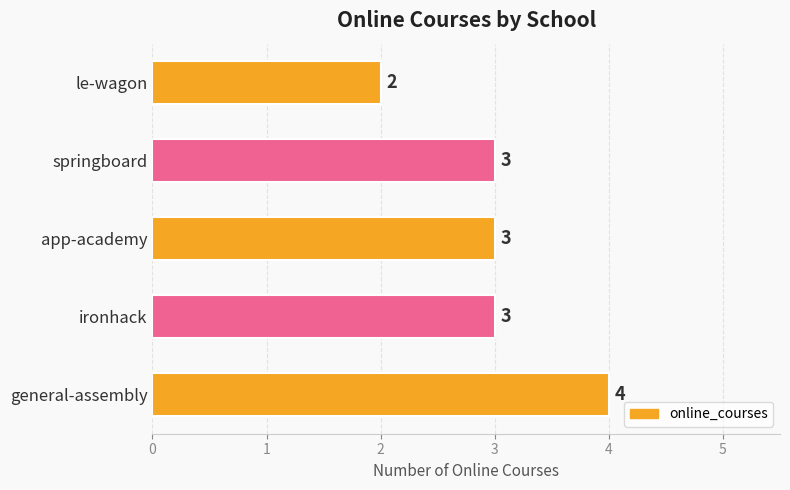

True or false: the data shows 1 at springboard.

False